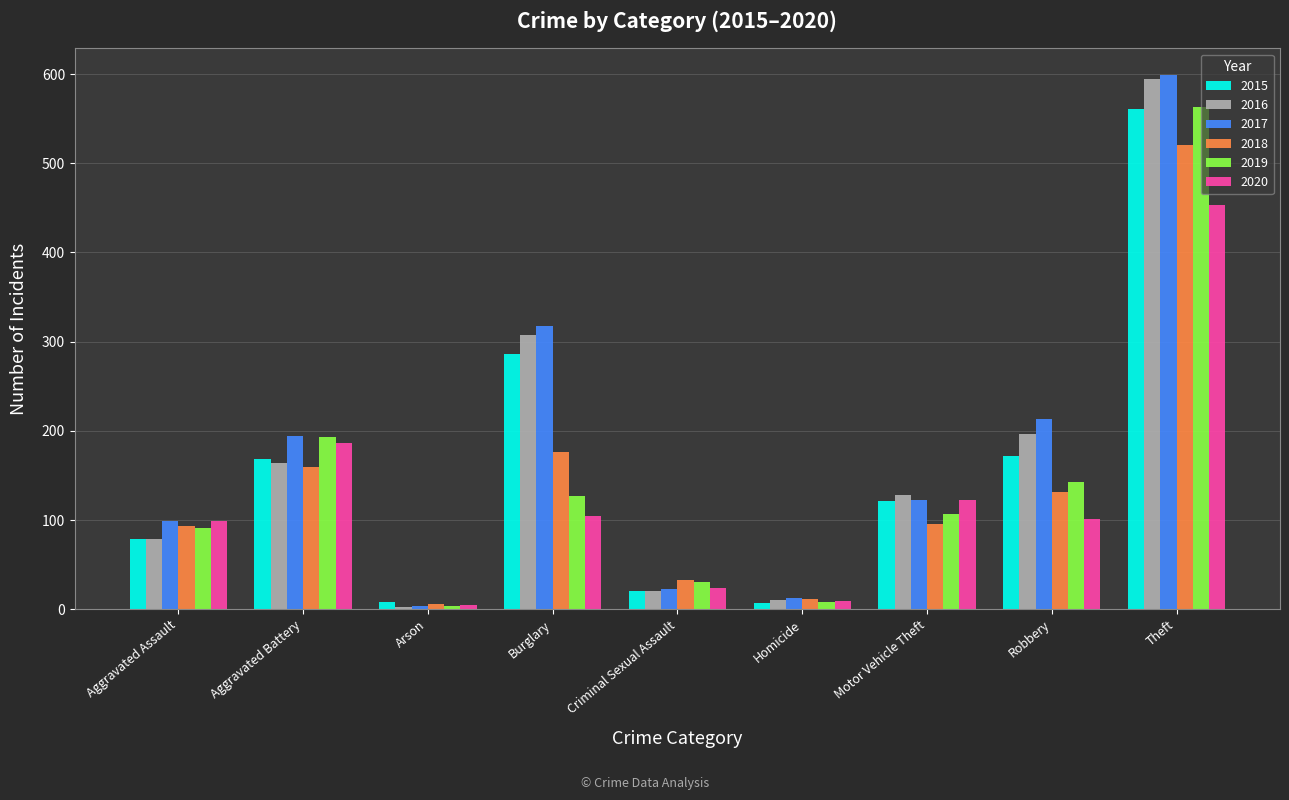

What are all the series names shown in the legend?

2015, 2016, 2017, 2018, 2019, 2020